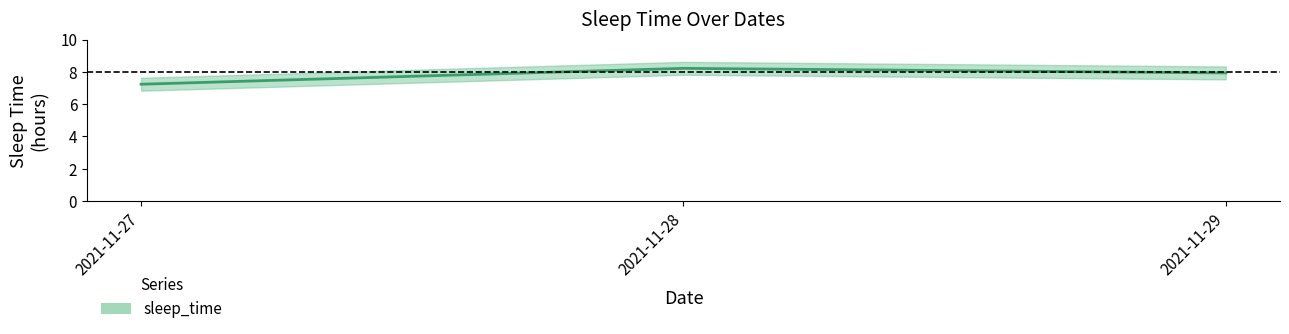

What is the average value?

7.8